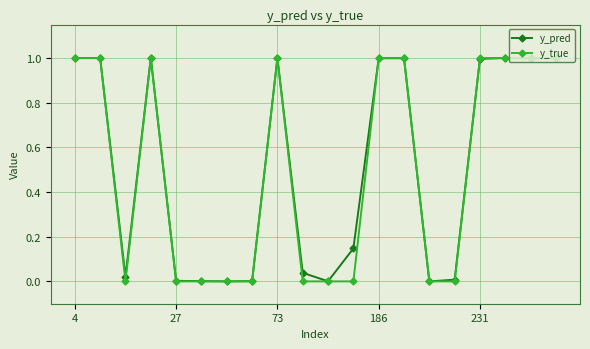

Which series has the largest range (max minus min)?

y_true